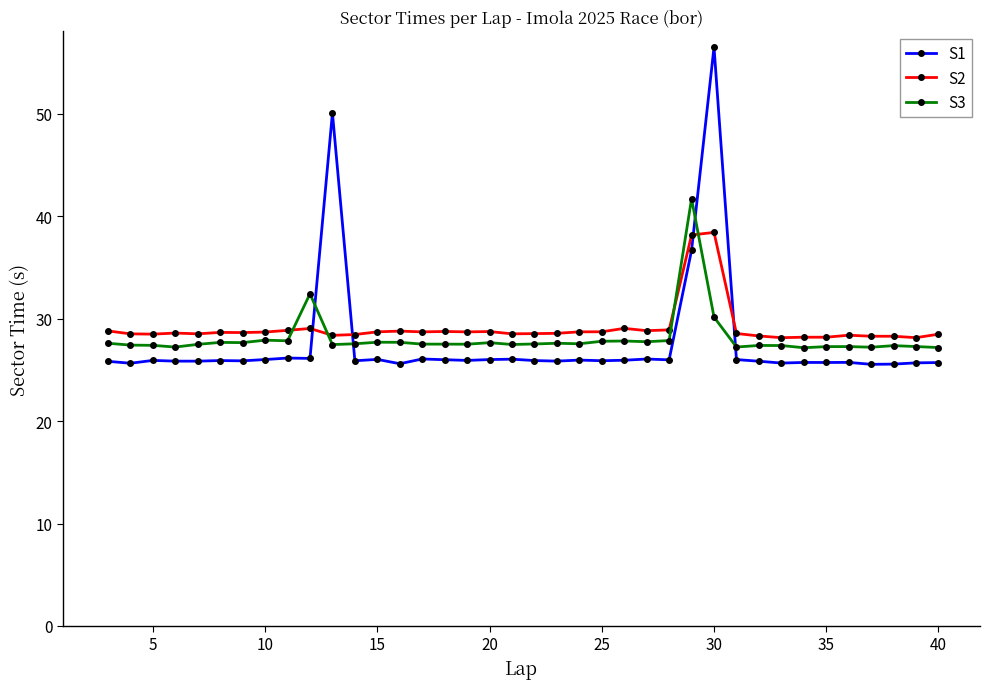

What is the value of the S1 point at the 8th from the left?

26.0